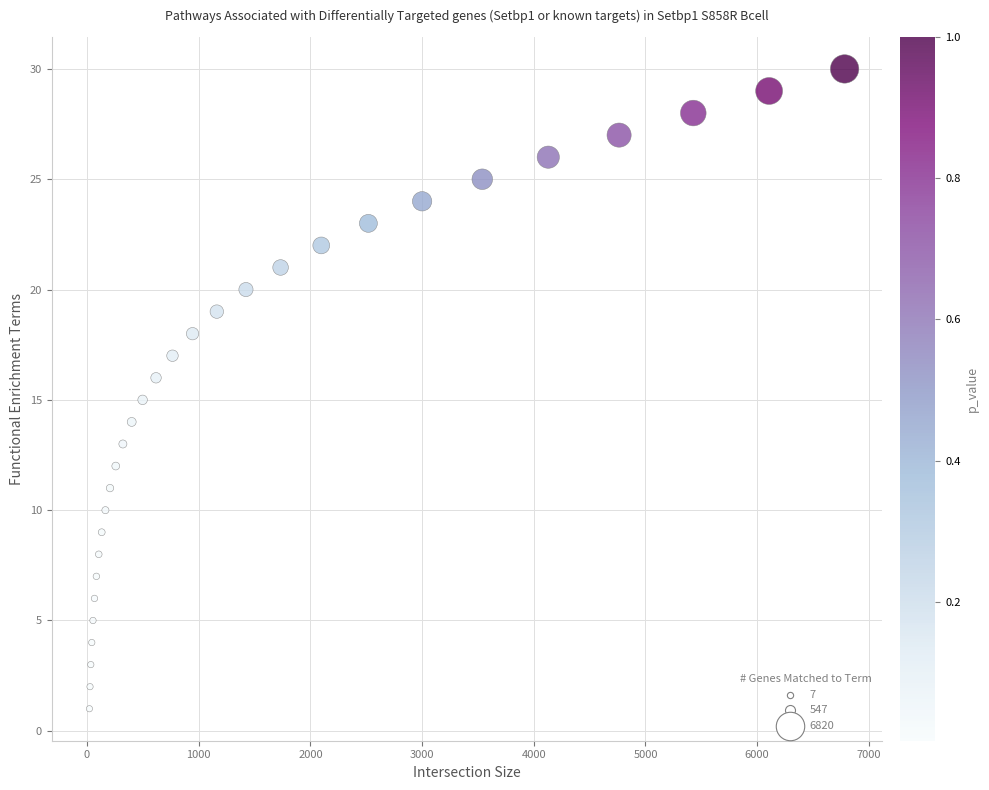

What is the range of Y values (max minus min)?

29